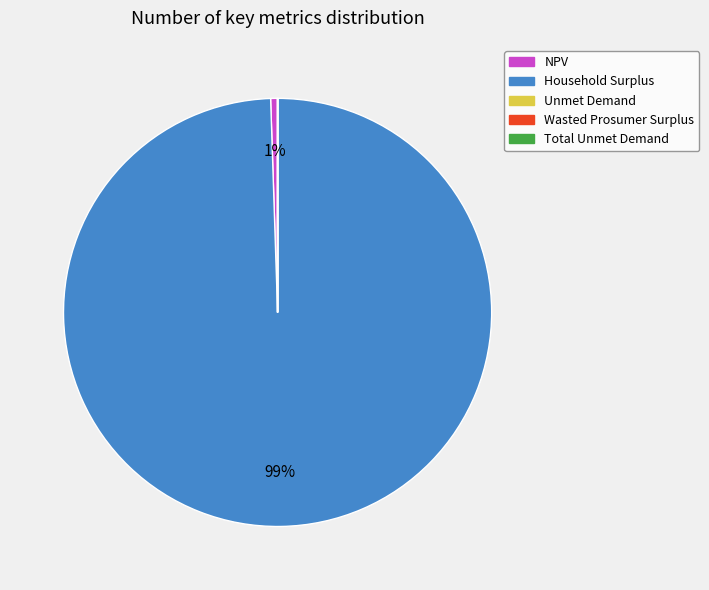

Do NPV and Household Surplus together represent more than half of the pie?

Yes